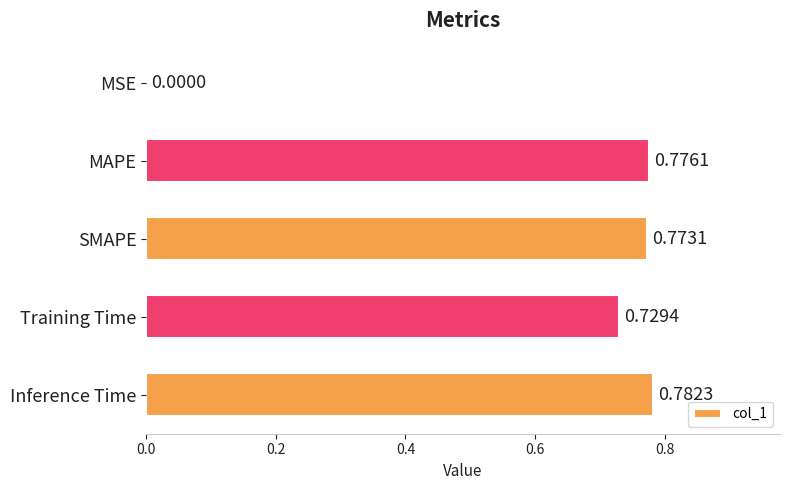

Are the bars grouped side by side (vs. stacked)?

No